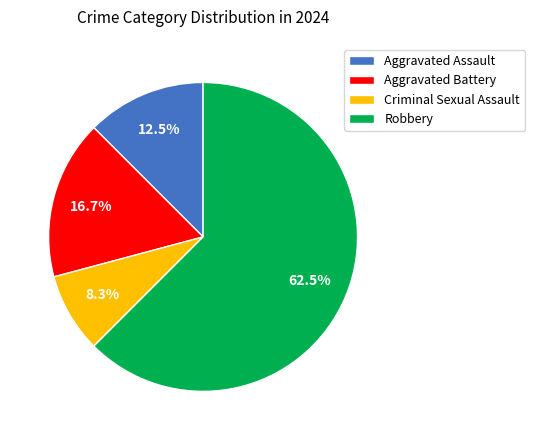

Which has a higher value, Robbery or Aggravated Battery?

Robbery